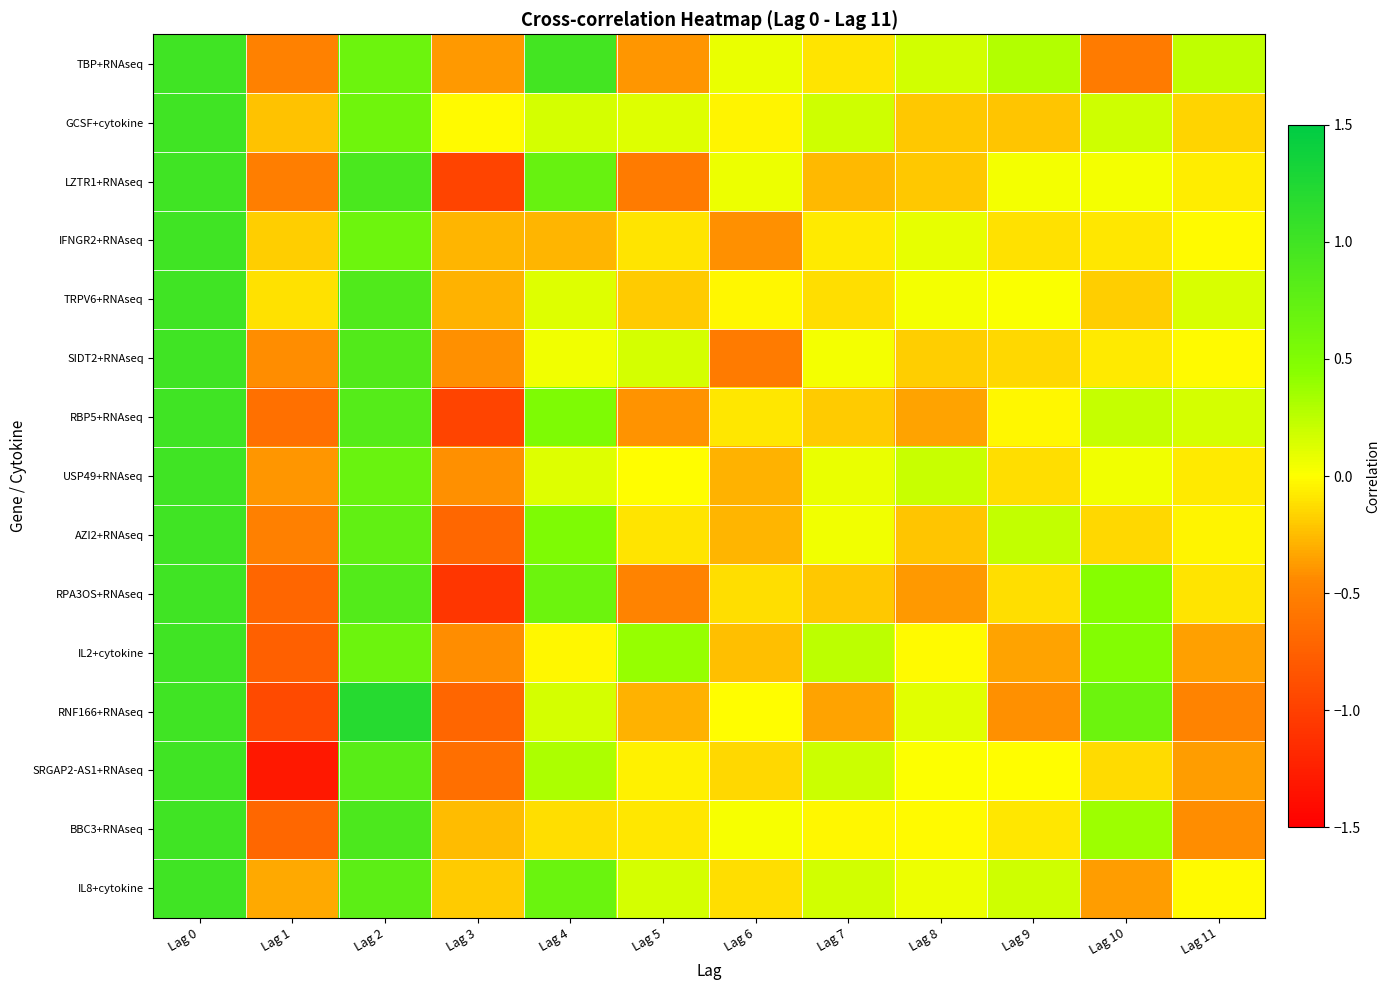

Which series changed the most between Lag 2 and Lag 4?

RNF166+RNAseq